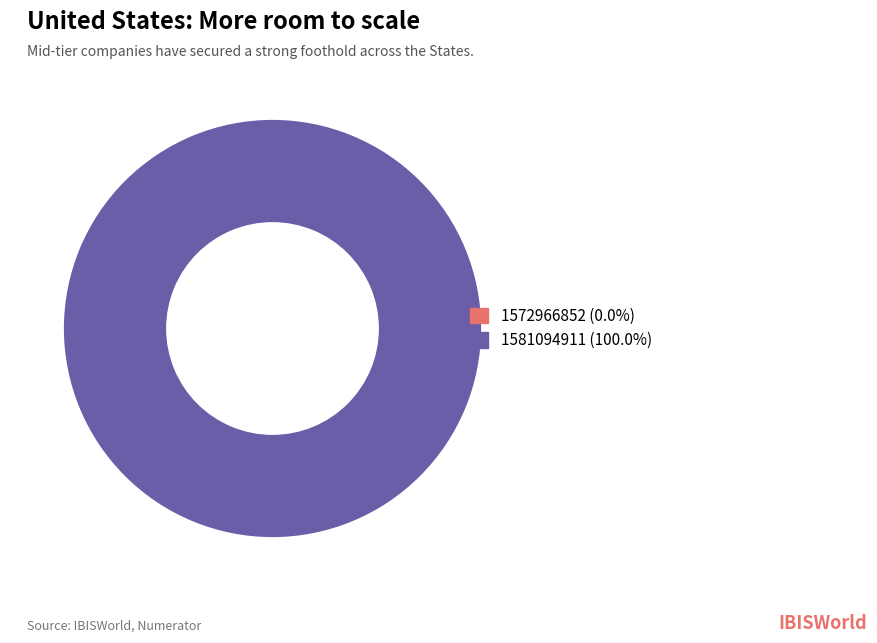

How many slices are in this pie chart?

2